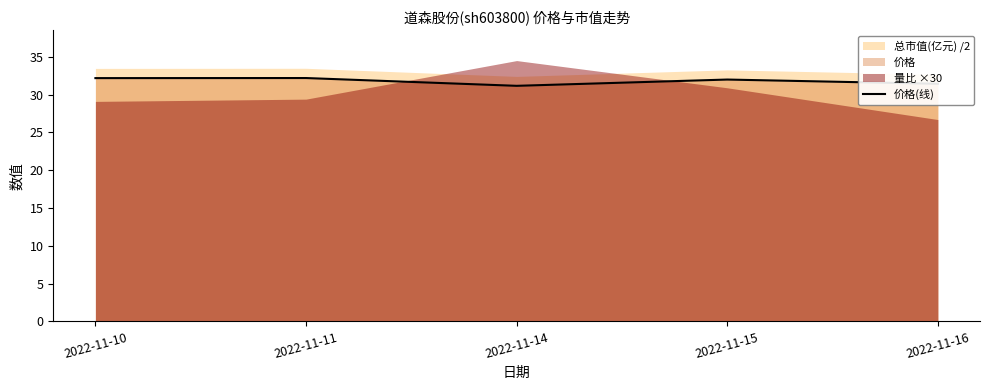

At which label is the value closest to 31?

2022-11-14